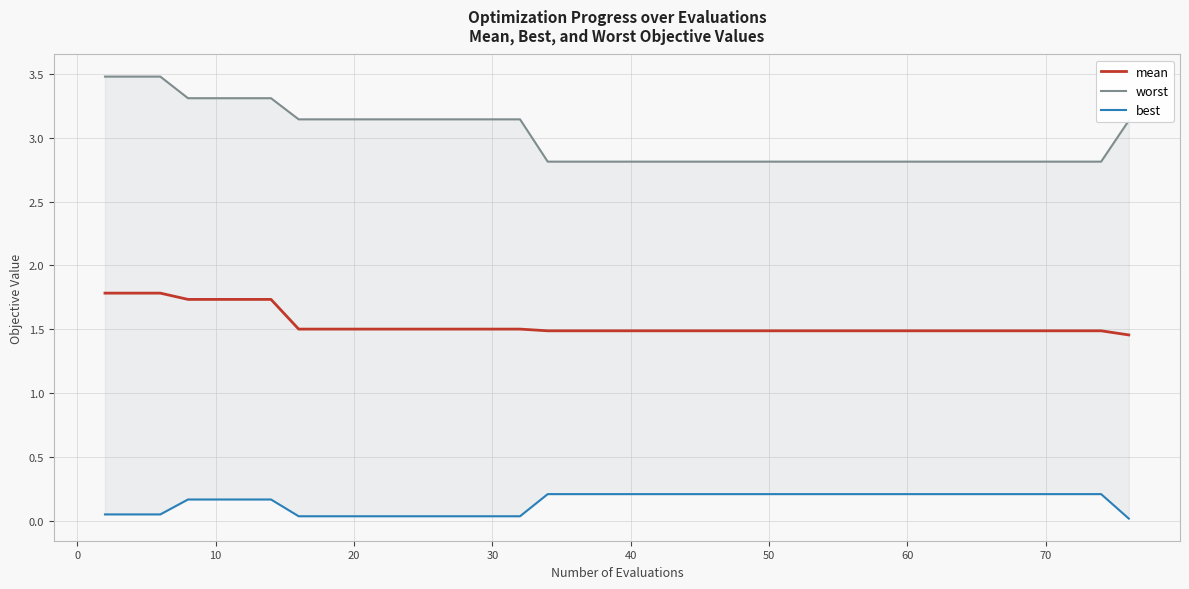

What is the highest value of the mean series?

1.8